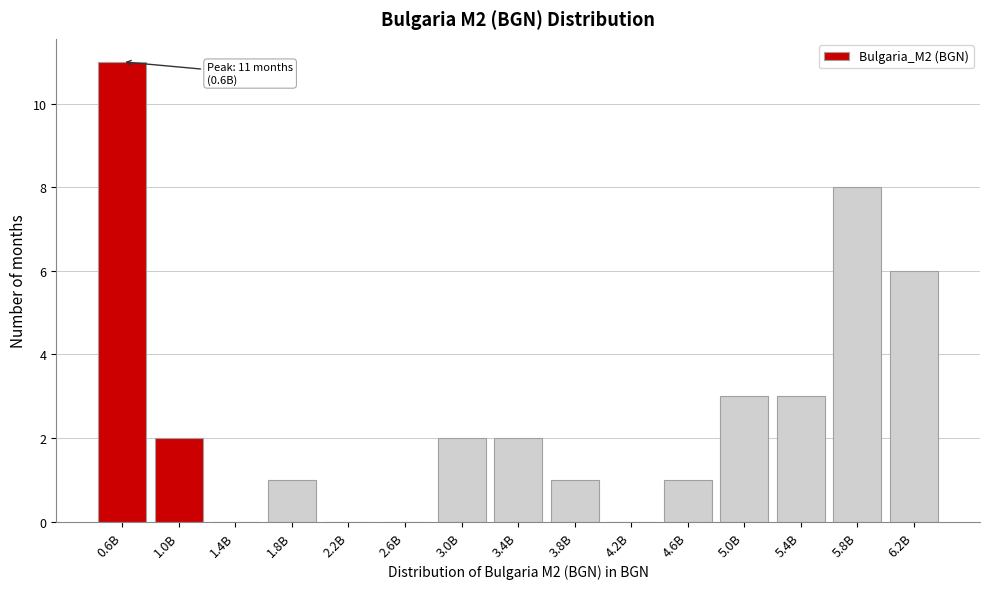

Reading left to right, transcribe all the data shown in this chart.

0.6B=11	1.0B=2	1.4B=0	1.8B=1	2.2B=0	2.6B=0	3.0B=2	3.4B=2	3.8B=1	4.2B=0	4.6B=1	5.0B=3	5.4B=3	5.8B=8	6.2B=6